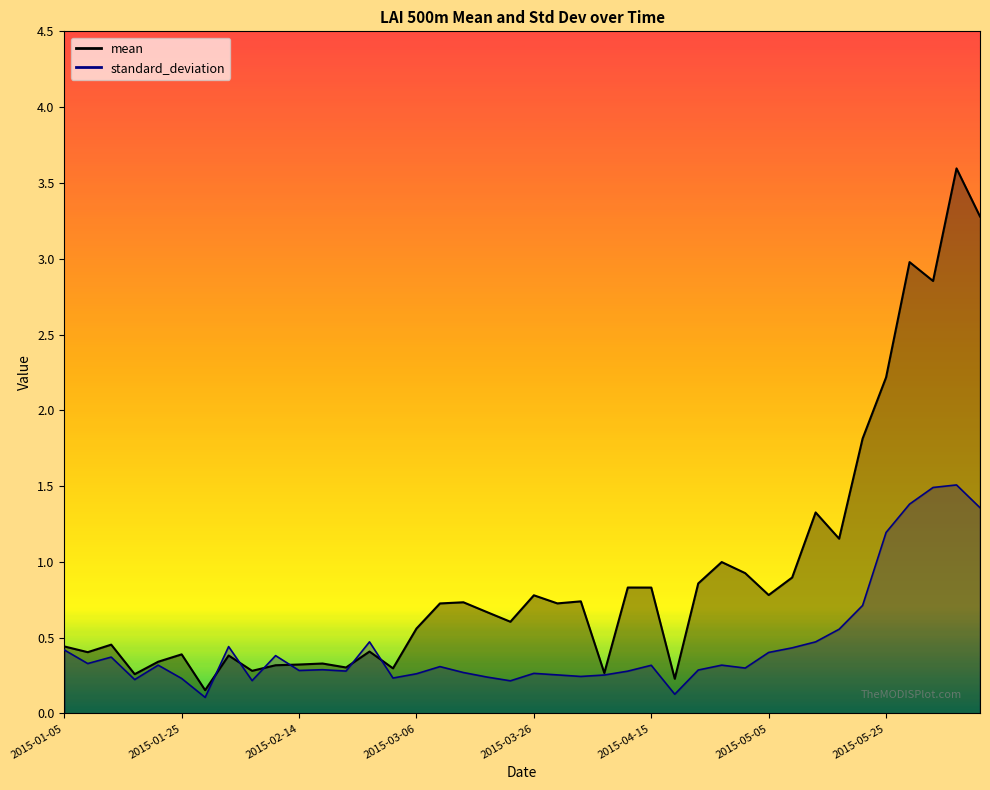

What is the label of the 16th point from the left?

2015-03-06